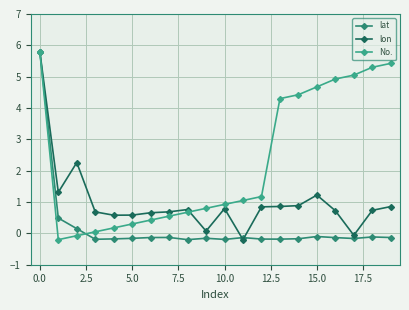

At how many categories does at least one series exceed 2?

9